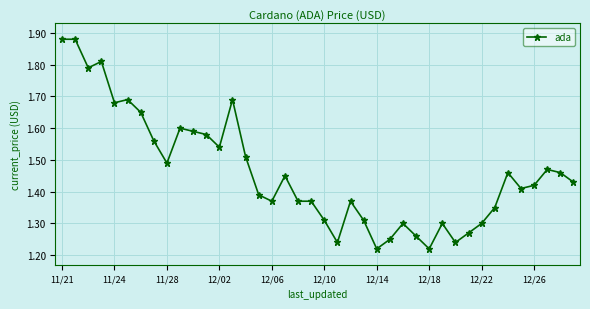

Count the values in the range 1 to 2.

40